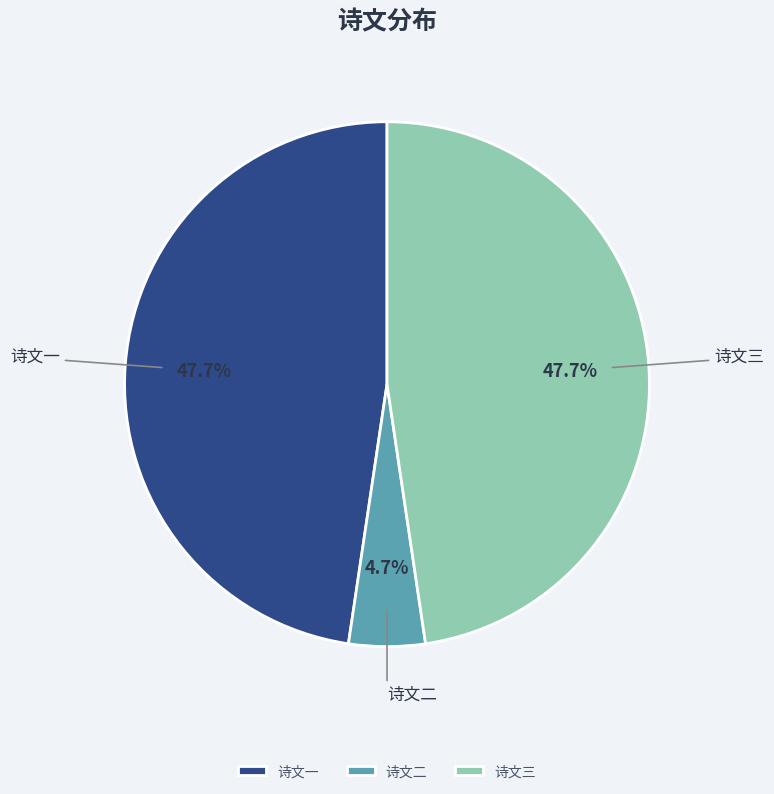

Which slice is the smallest?

诗文二